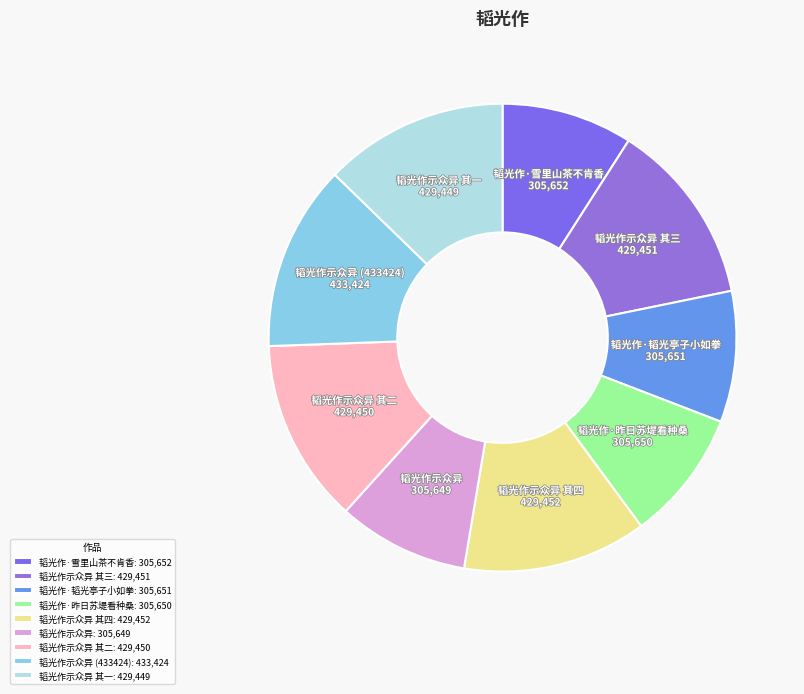

What is the ratio of the value at 韬光作示众异 其四 to the value at 韬光作示众异 (433424)?

1.0